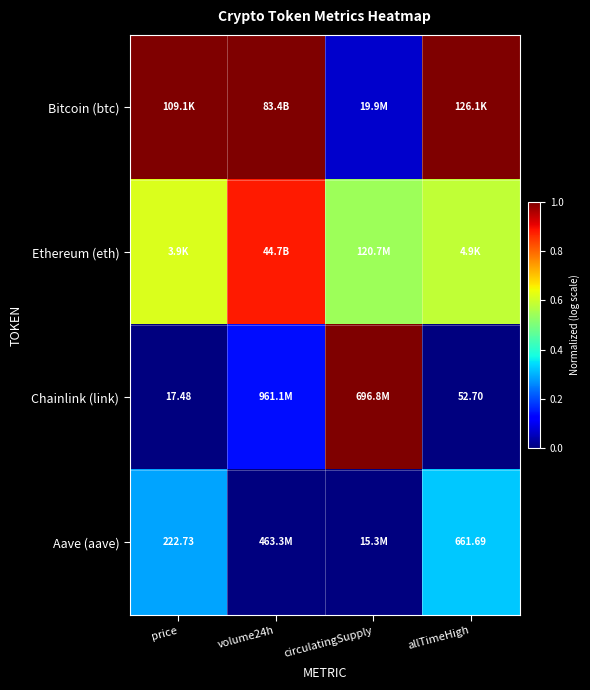

What is the average value of the Aave (aave) series?

0.2